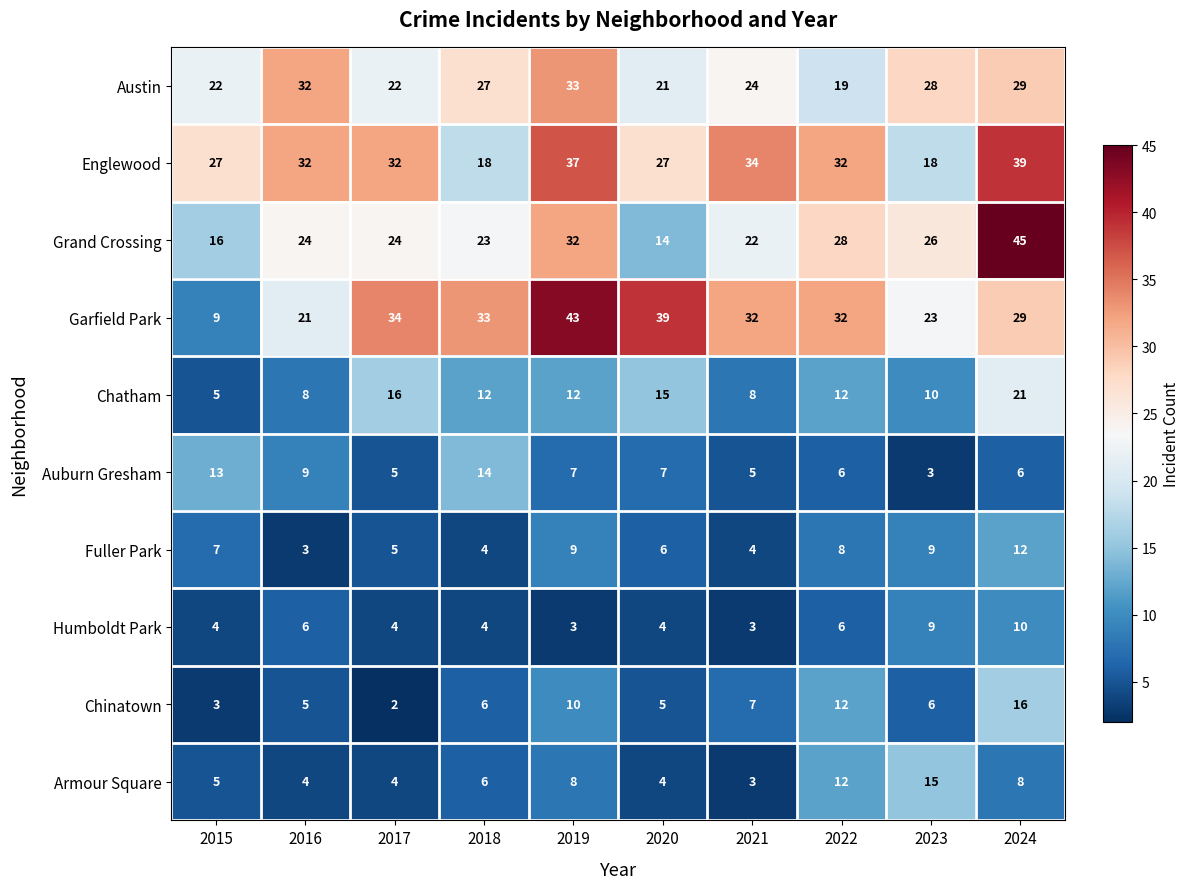

Which series changed the most between 2023 and 2024?

Englewood